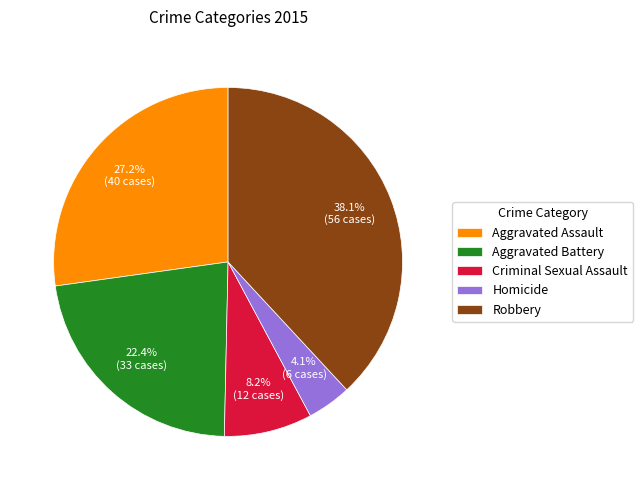

To the nearest percent, what is the average slice percentage?

20%